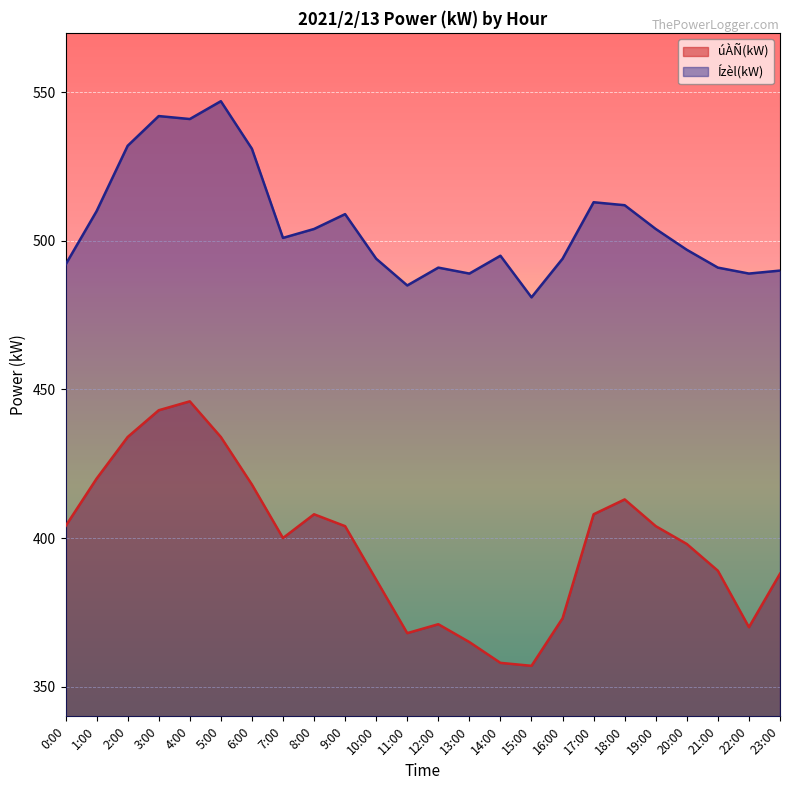

The úÀÑ(kW) series shows 418 at 6:00. True or false?

True